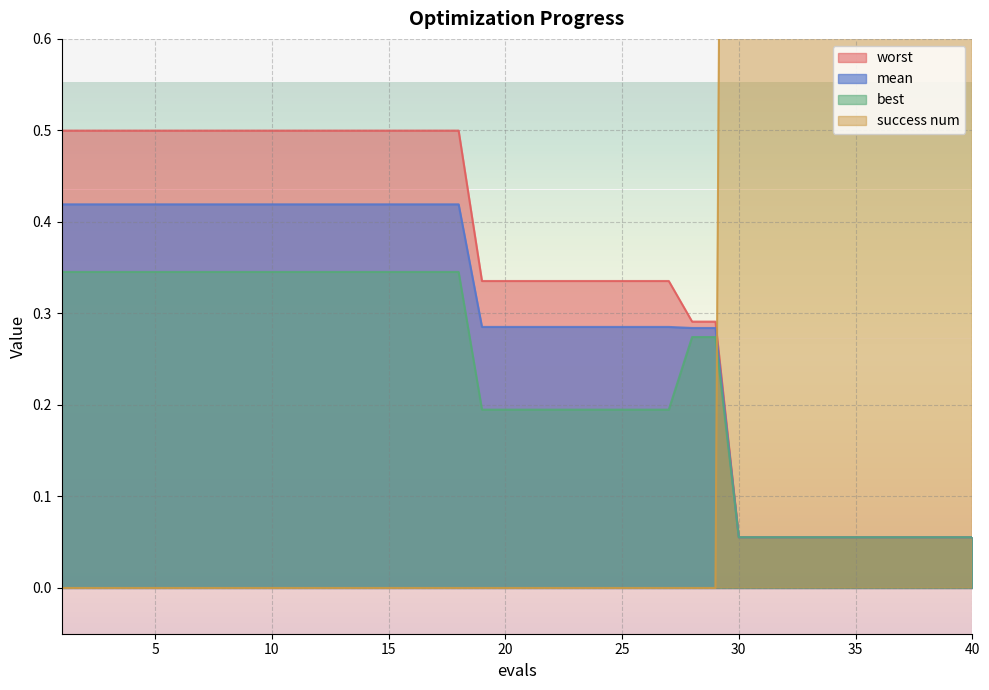

Which series changed the most between 6 and 16?

mean